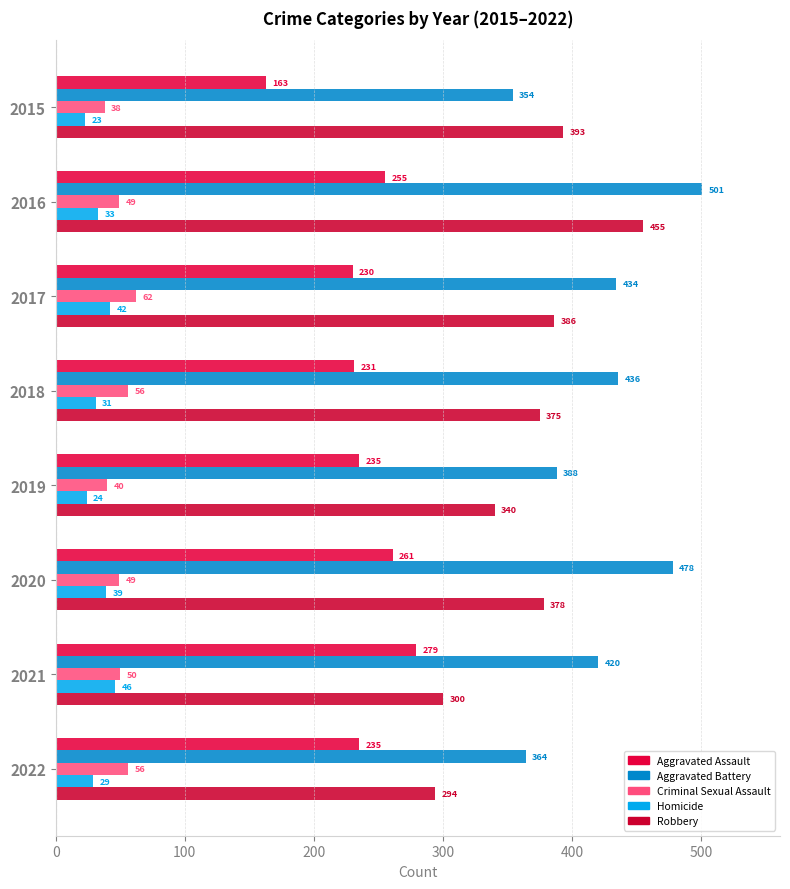

Which series has the widest spread of values?

Robbery